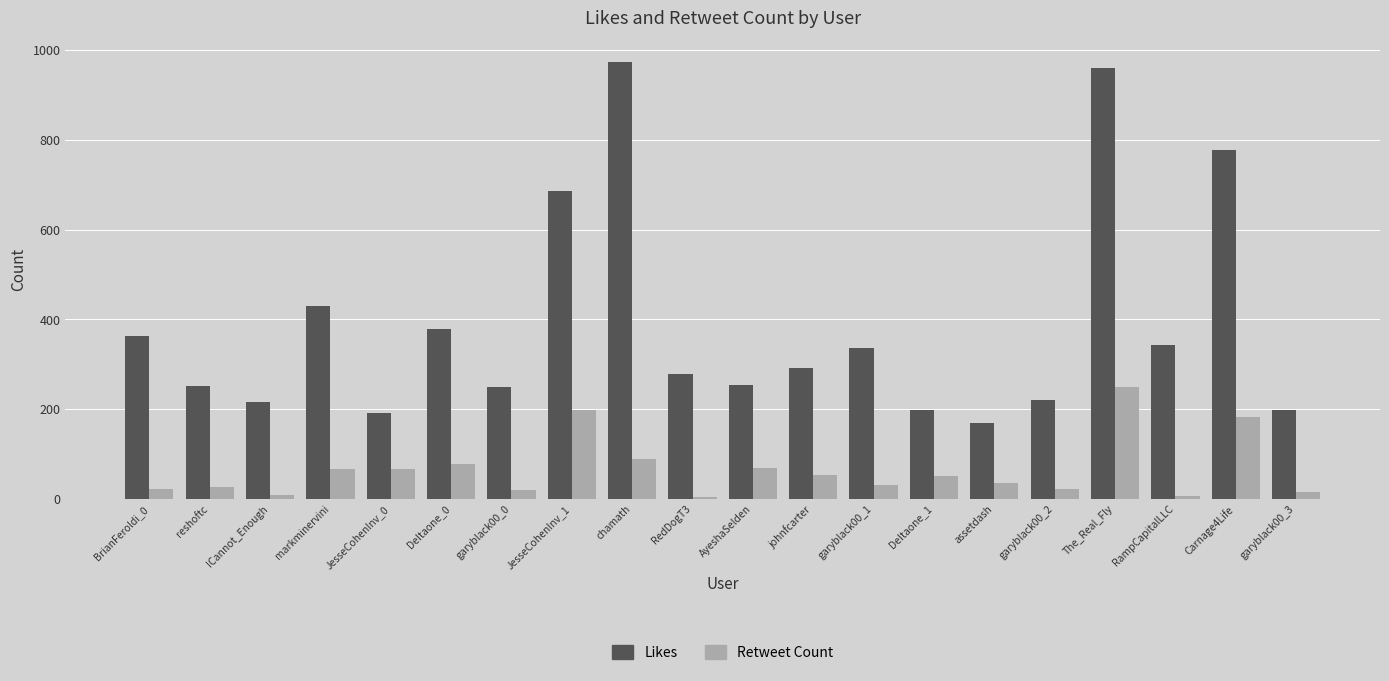

Which series changed the most between AyeshaSelden and The_Real_Fly?

Likes